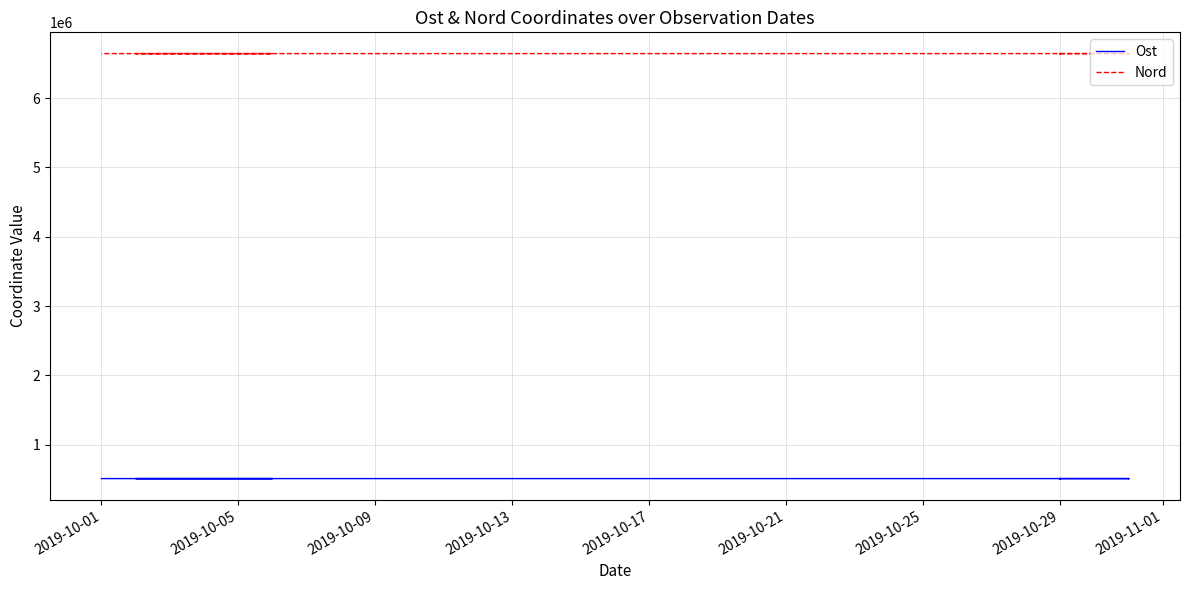

What position from the right is 11?

26